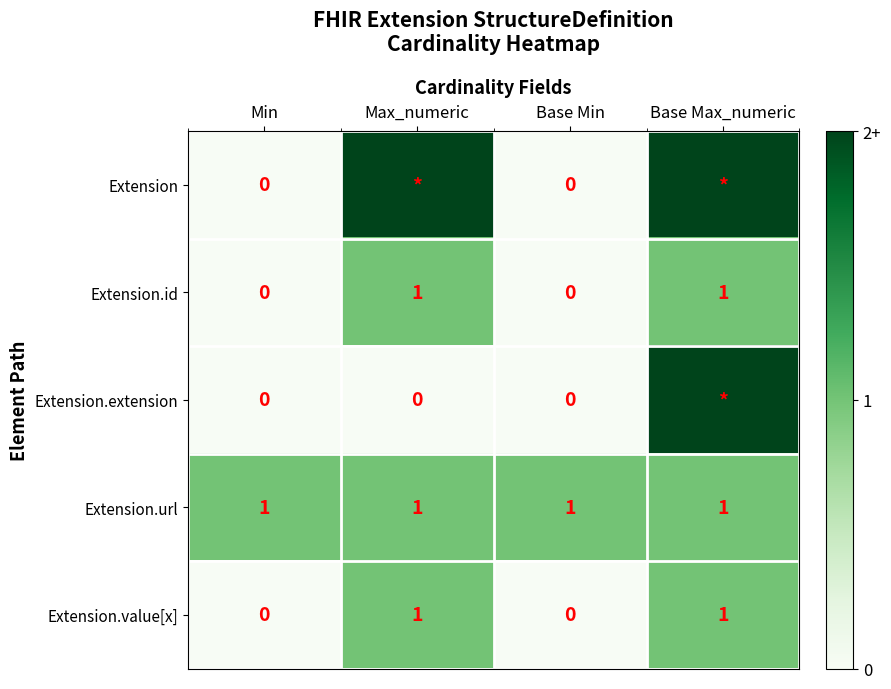

Is the value of Extension at Min greater than the value of Extension.value[x] at Max_numeric?

No